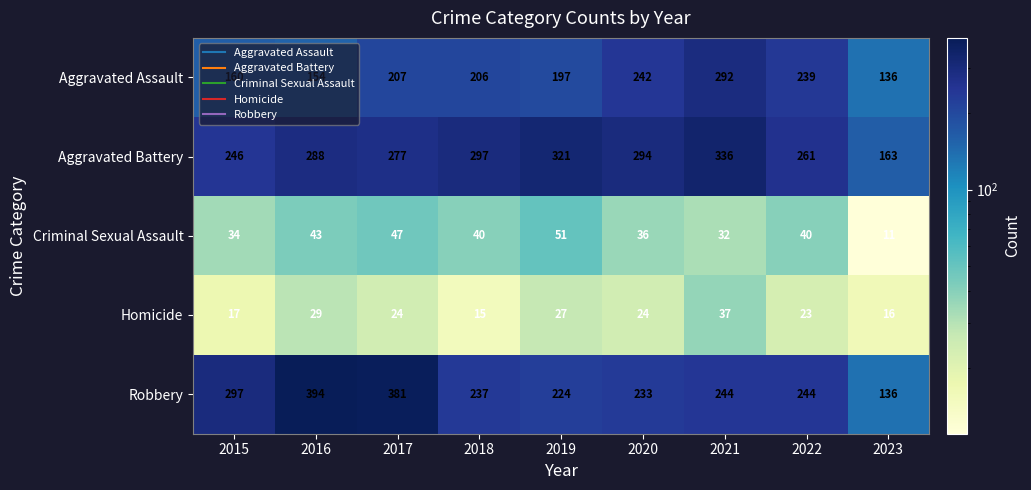

True or false: Homicide has a value of 17 at 2015.

True